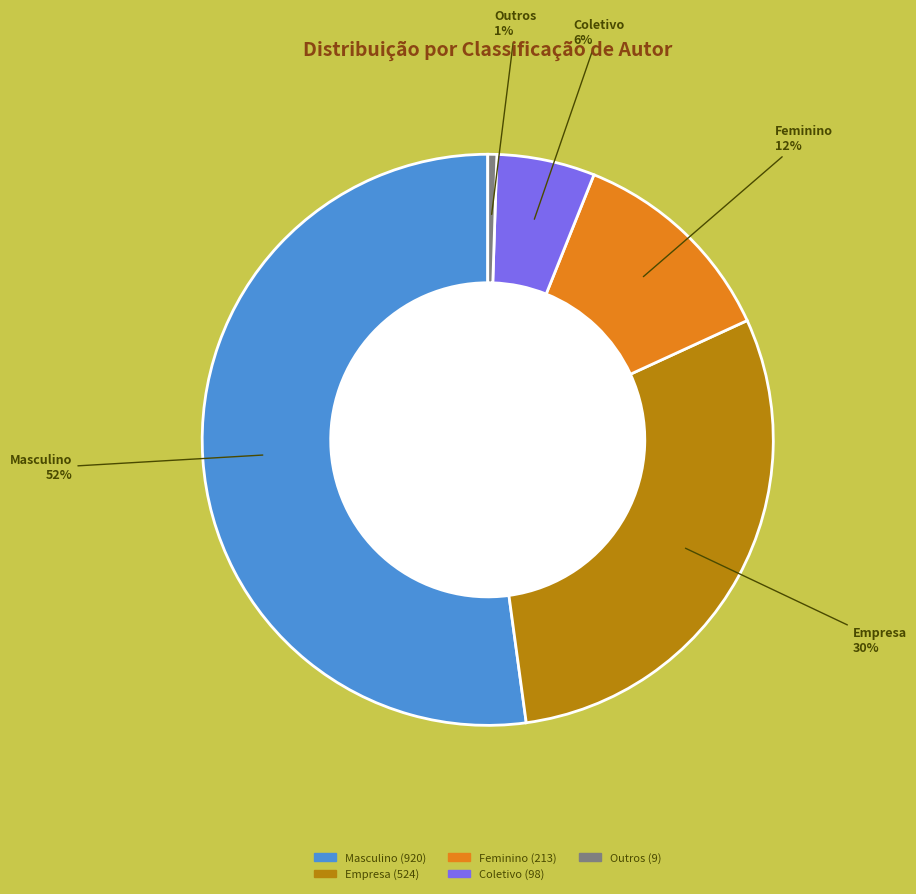

Does any single category account for the majority?

Yes